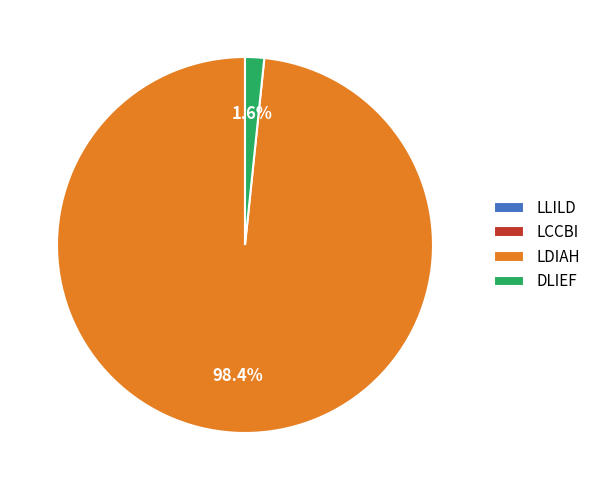

What portion of the pie excludes LDIAH?

1.6%